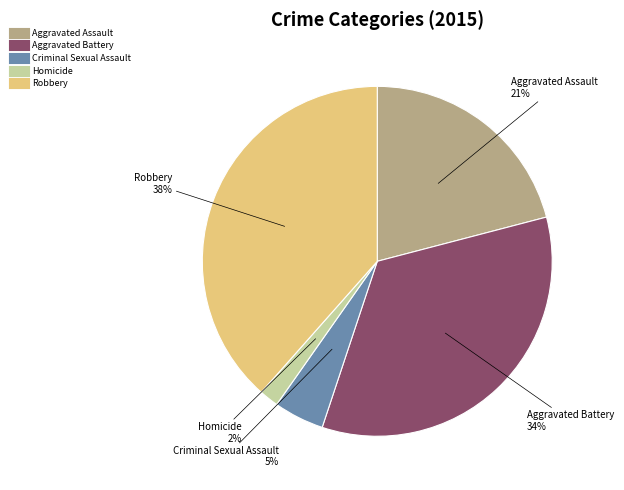

To the nearest percent, what is the average slice percentage?

20%